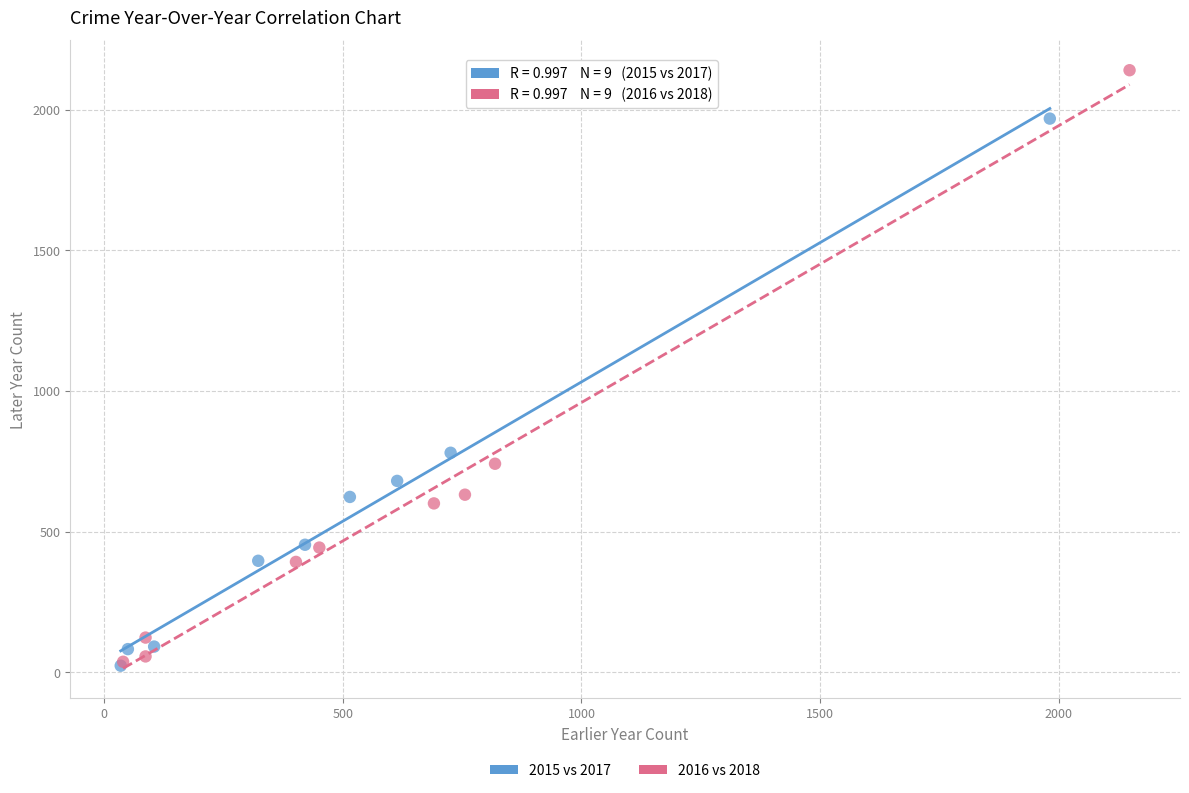

Which series has the largest Y range (max minus min)?

2016 vs 2018